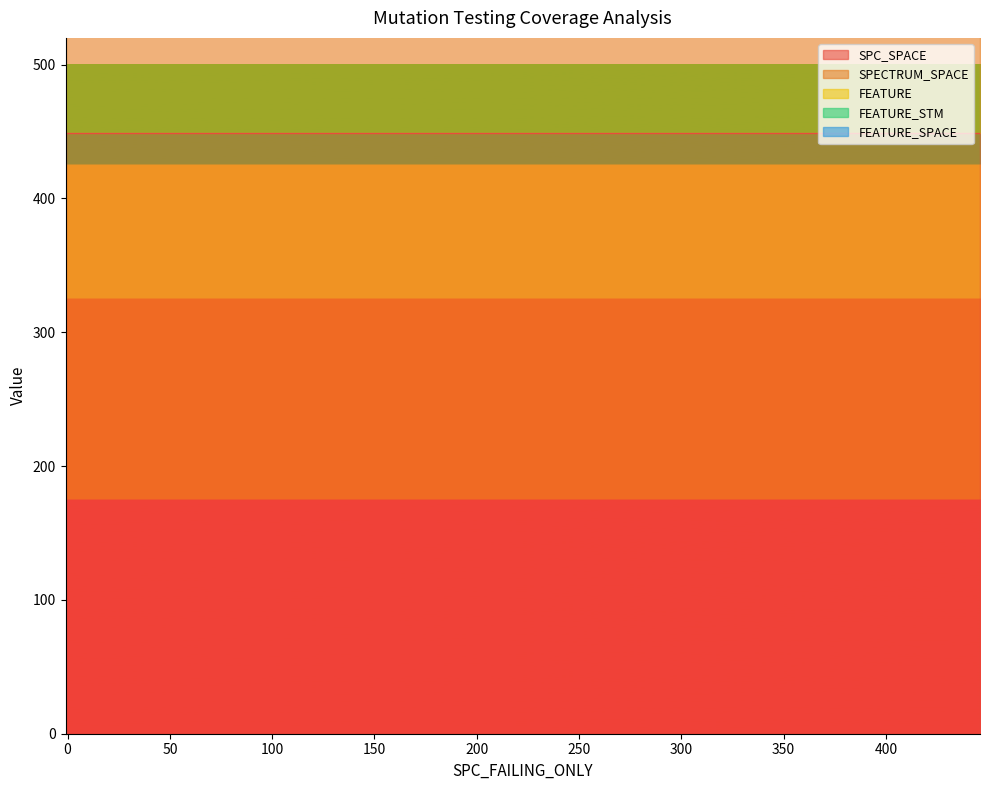

How many lines are shown in the chart?

5